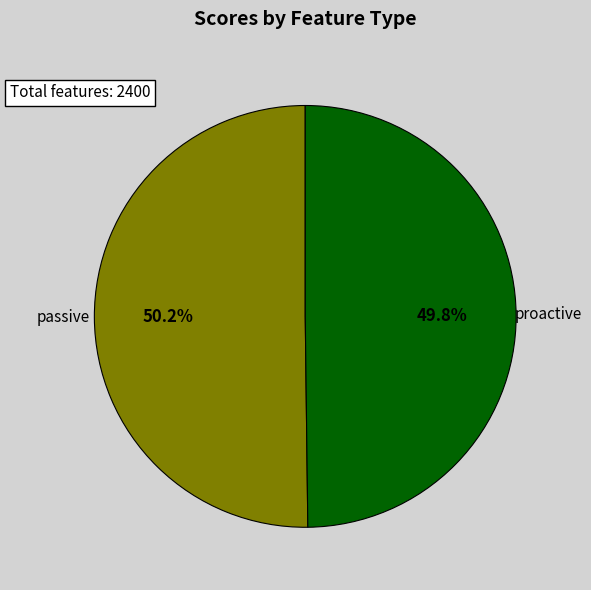

Is there a majority slice in this chart?

Yes